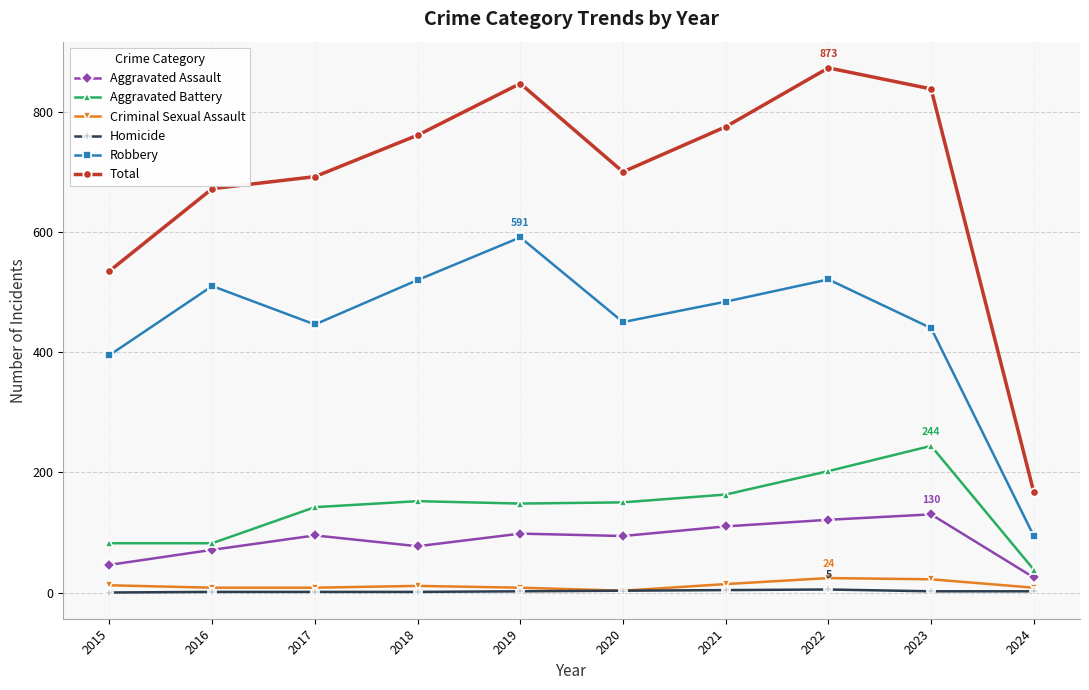

The Aggravated Battery series shows 148 at 2019. True or false?

True